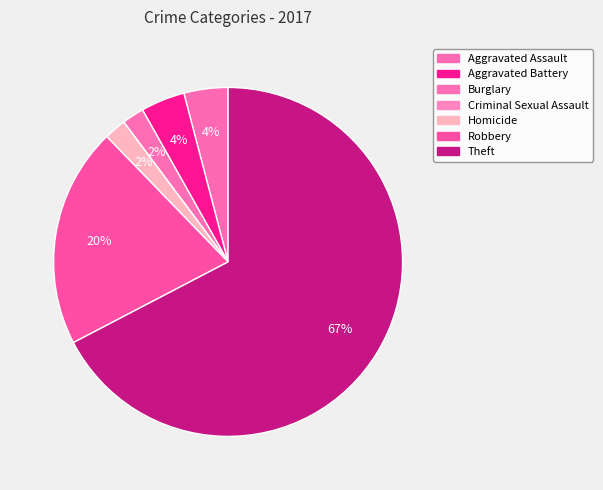

Which category has the smallest portion of the pie?

Criminal Sexual Assault